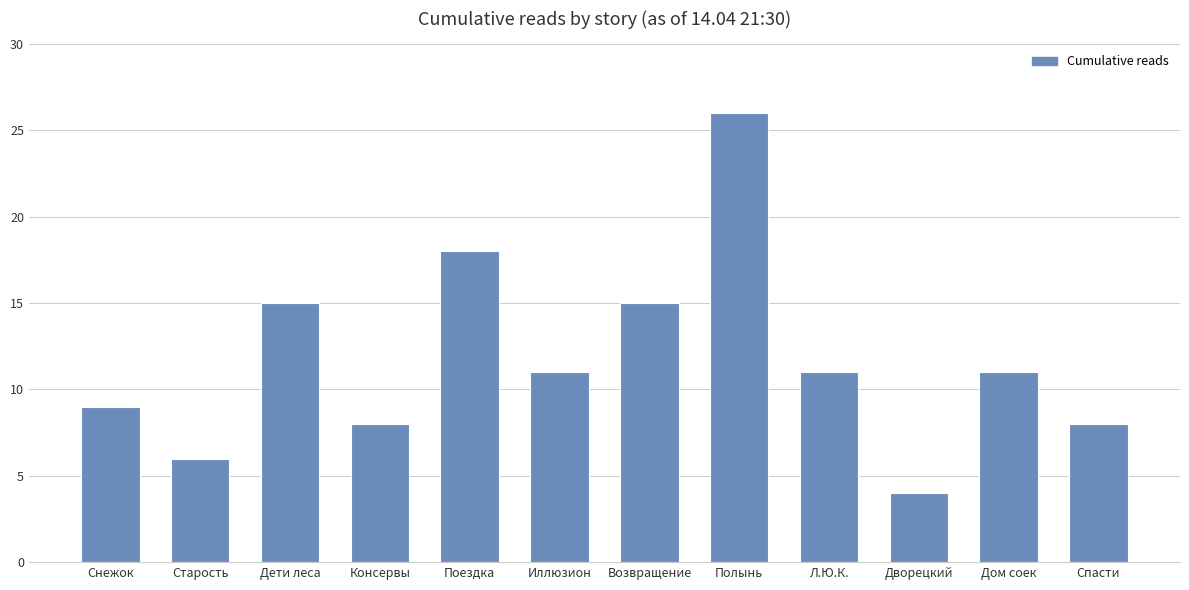

What is the ratio of the value at Дворецкий to the value at Иллюзион?

0.4